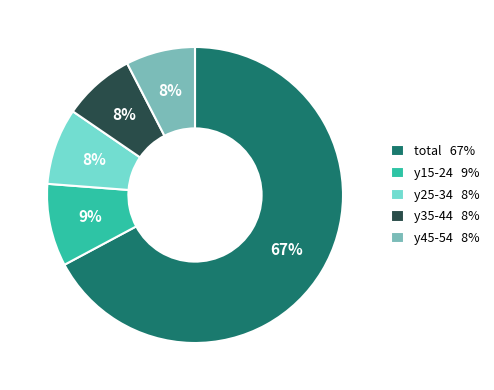

Between y15-24 9% and y25-34 8%, which is larger?

y15-24 9%